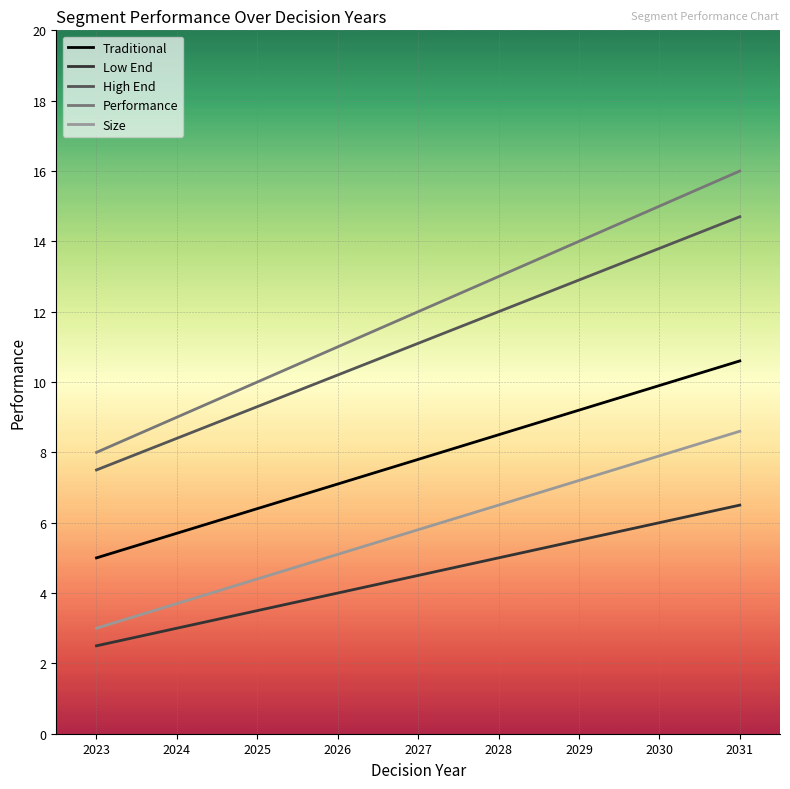

What is the difference between the highest and lowest values at 2031?

9.5